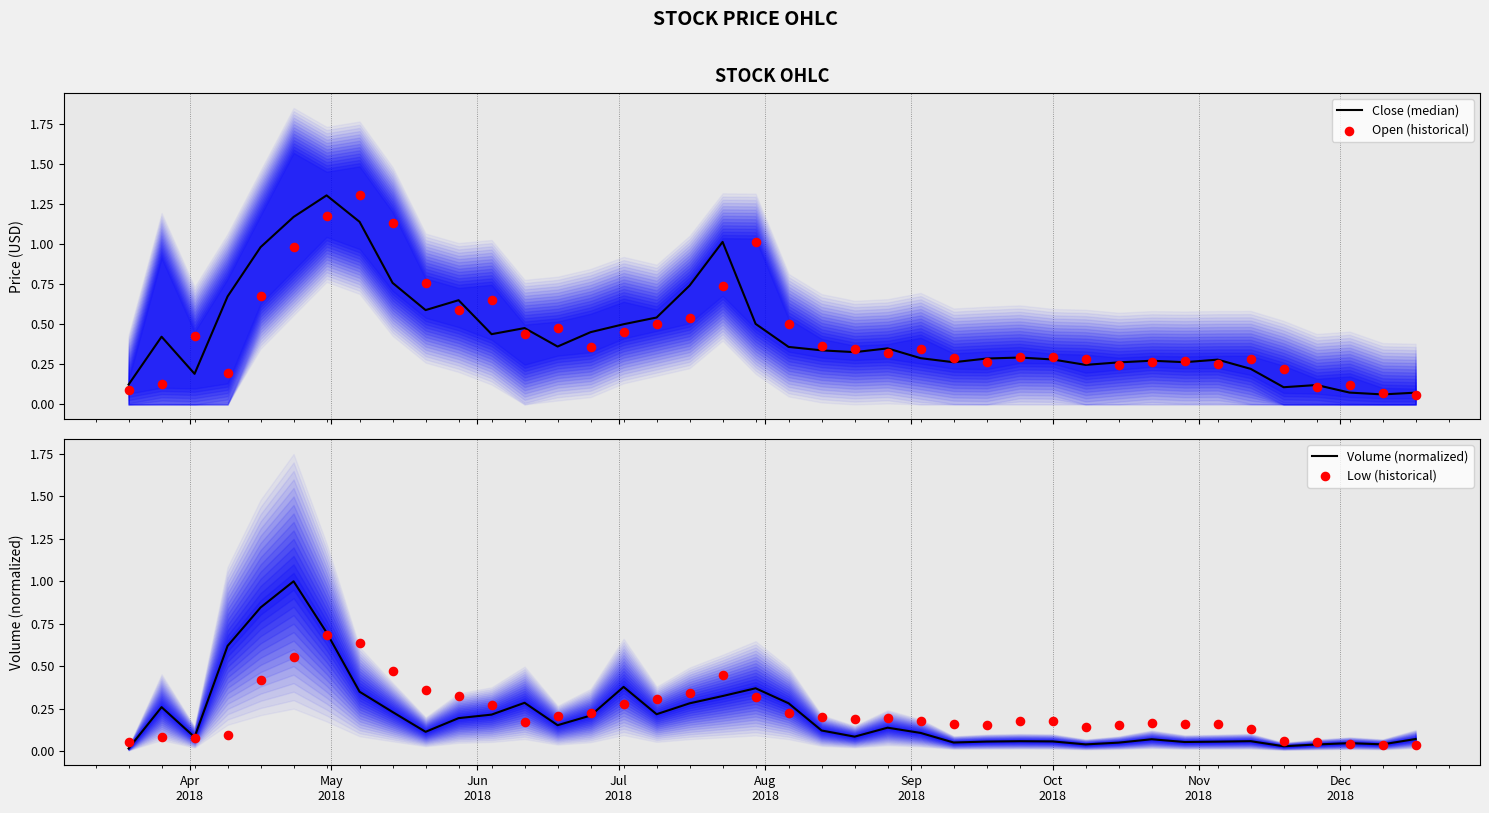

Which series contains the highest Y value?

Close (median)